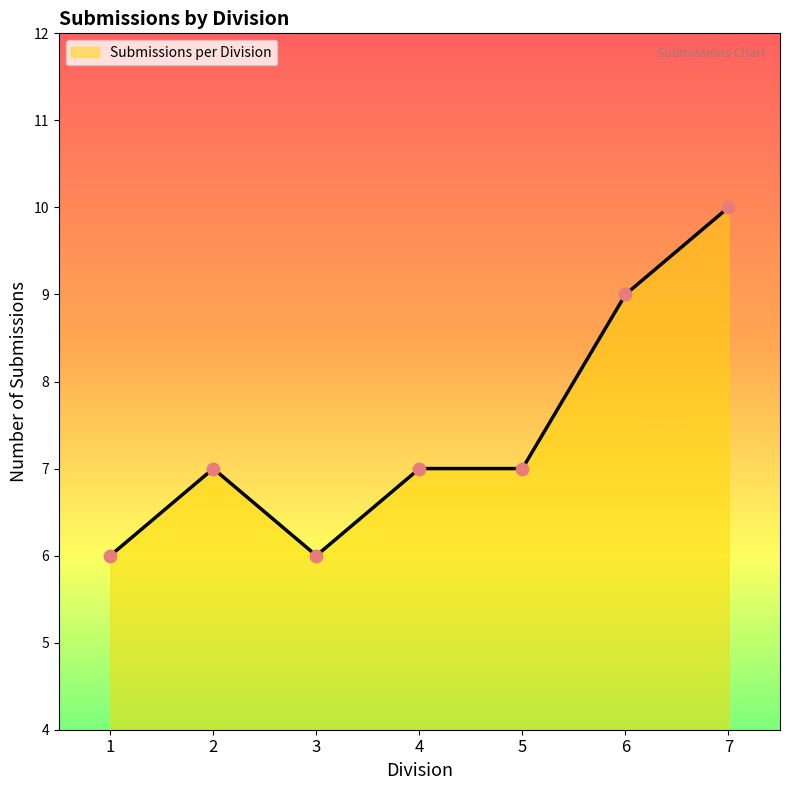

What is the change in value from 2 to 6?

+2